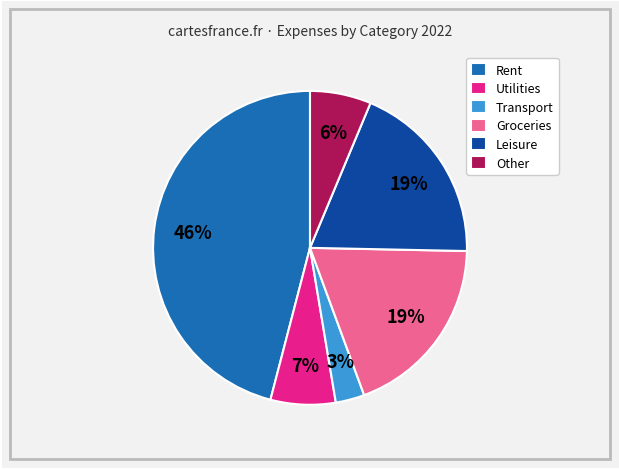

To the nearest percent, what portion does Other represent?

6%